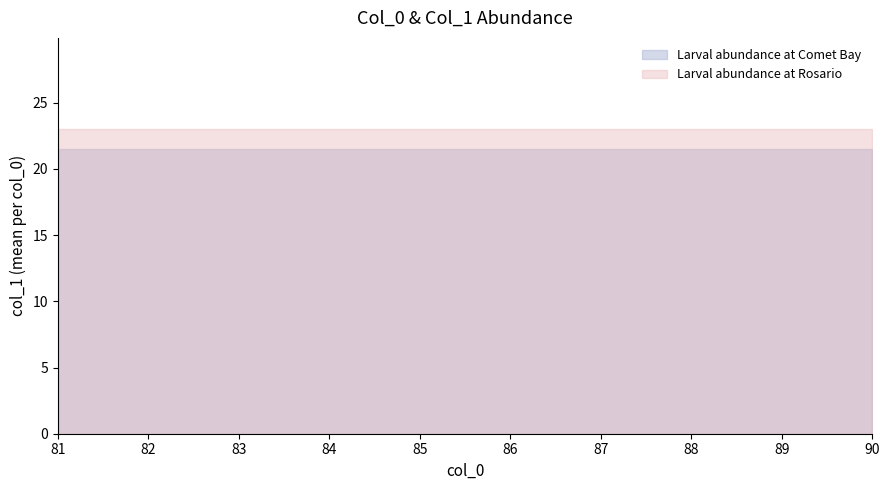

How many values in the Rosario series exceed 22?

10